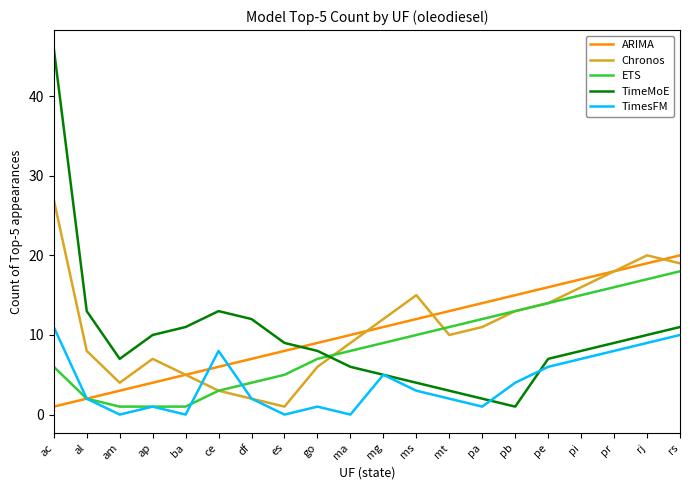

At how many categories does at least one series exceed 43?

1